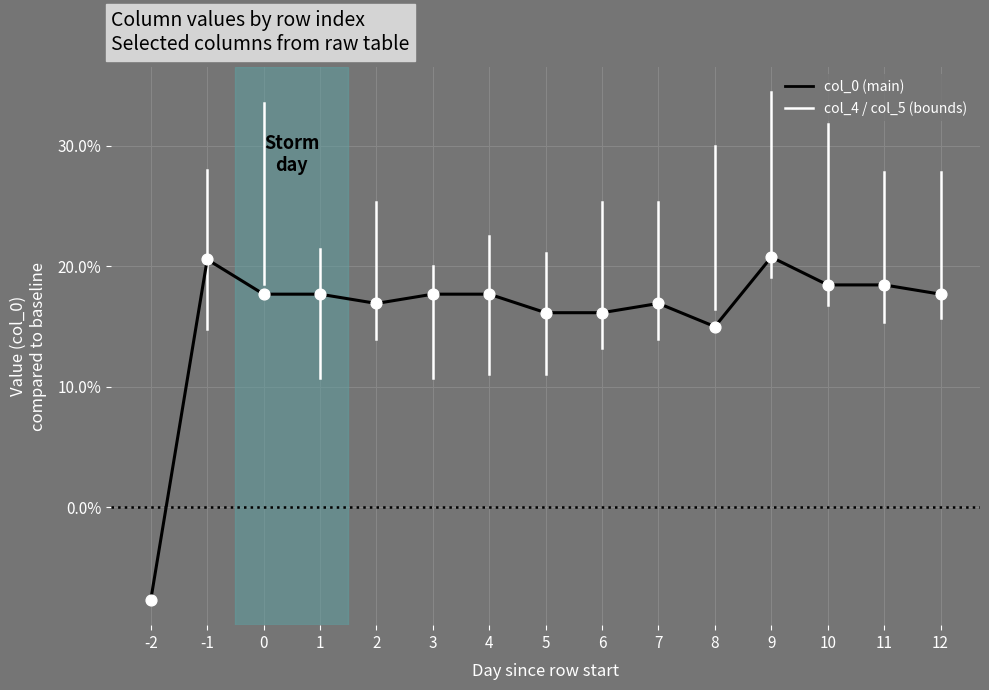

Does the chart have visible grid lines?

Yes